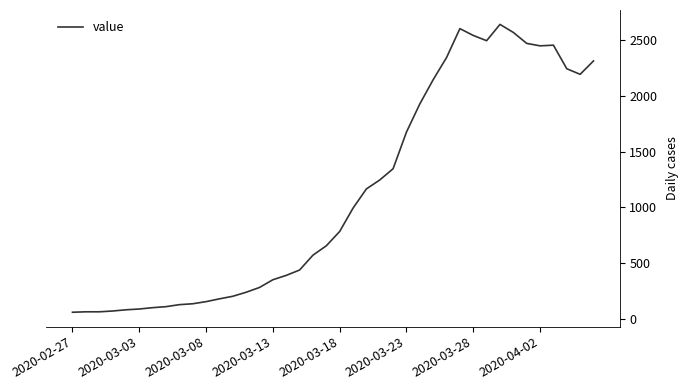

What is the smallest value displayed?

61